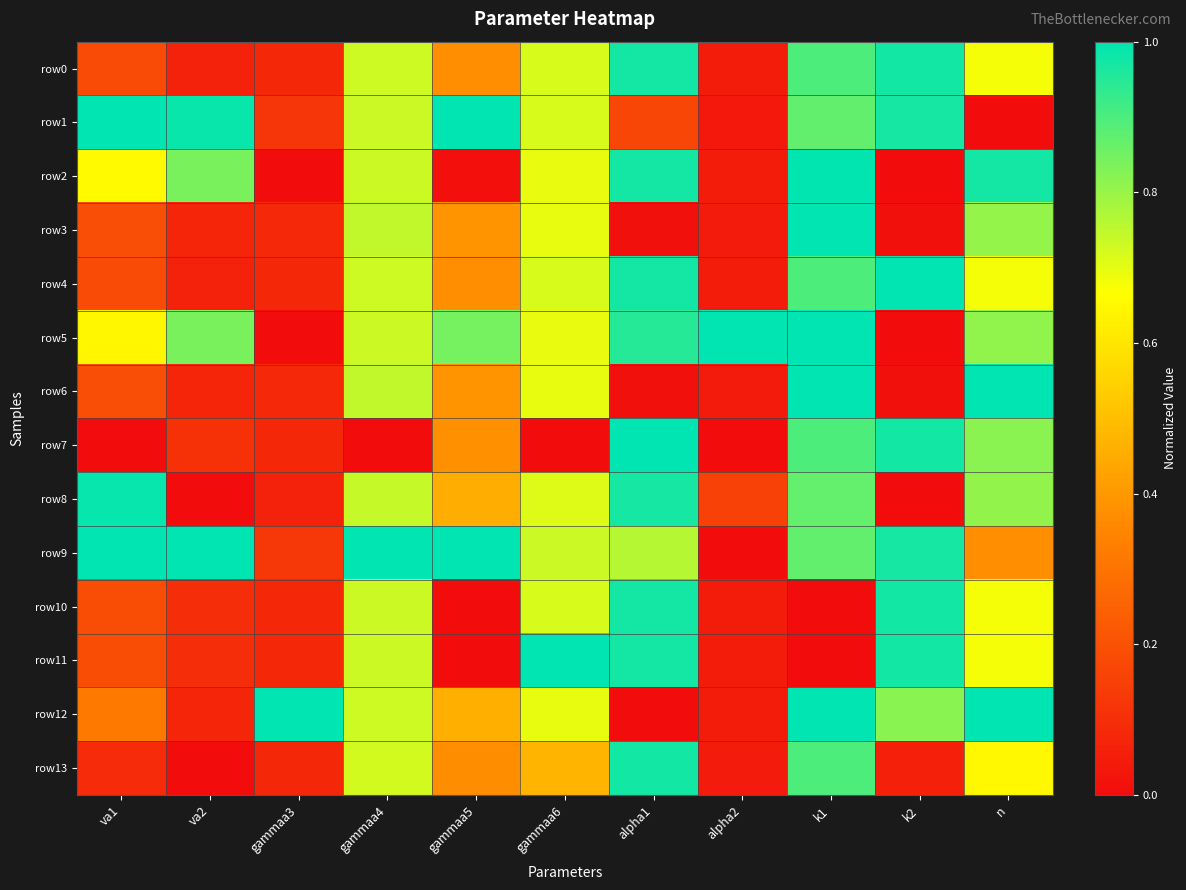

Reading left to right, transcribe all the data shown in this chart.

row0: va1=0.2	va2=0.1	gammaa3=0.1	gammaa4=0.7	gammaa5=0.4	gammaa6=0.7	alpha1=1.0	alpha2=0.0	k1=0.9	k2=1.0	n=0.7
row1: va1=1.0	va2=1.0	gammaa3=0.1	gammaa4=0.7	gammaa5=1.0	gammaa6=0.7	alpha1=0.2	alpha2=0.0	k1=0.9	k2=1.0	n=0.0
row2: va1=0.7	va2=0.8	gammaa3=0.0	gammaa4=0.7	gammaa5=0.0	gammaa6=0.7	alpha1=1.0	alpha2=0.0	k1=1.0	k2=0.0	n=1.0
row3: va1=0.2	va2=0.1	gammaa3=0.1	gammaa4=0.7	gammaa5=0.4	gammaa6=0.7	alpha1=0.0	alpha2=0.0	k1=1.0	k2=0.0	n=0.8
row4: va1=0.2	va2=0.1	gammaa3=0.1	gammaa4=0.7	gammaa5=0.4	gammaa6=0.7	alpha1=1.0	alpha2=0.0	k1=0.9	k2=1.0	n=0.7
row5: va1=0.6	va2=0.8	gammaa3=0.0	gammaa4=0.7	gammaa5=0.8	gammaa6=0.7	alpha1=0.9	alpha2=1.0	k1=1.0	k2=0.0	n=0.8
row6: va1=0.2	va2=0.1	gammaa3=0.1	gammaa4=0.7	gammaa5=0.4	gammaa6=0.7	alpha1=0.0	alpha2=0.0	k1=1.0	k2=0.0	n=1.0
row7: va1=0.0	va2=0.1	gammaa3=0.1	gammaa4=0.0	gammaa5=0.4	gammaa6=0.0	alpha1=1.0	alpha2=0.0	k1=0.9	k2=1.0	n=0.8
row8: va1=1.0	va2=0.0	gammaa3=0.1	gammaa4=0.7	gammaa5=0.5	gammaa6=0.7	alpha1=1.0	alpha2=0.2	k1=0.9	k2=0.0	n=0.8
row9: va1=1.0	va2=1.0	gammaa3=0.1	gammaa4=1.0	gammaa5=1.0	gammaa6=0.7	alpha1=0.8	alpha2=0.0	k1=0.9	k2=1.0	n=0.4
row10: va1=0.2	va2=0.1	gammaa3=0.1	gammaa4=0.7	gammaa5=0.0	gammaa6=0.7	alpha1=1.0	alpha2=0.0	k1=0.0	k2=1.0	n=0.7
row11: va1=0.2	va2=0.1	gammaa3=0.1	gammaa4=0.7	gammaa5=0.0	gammaa6=1.0	alpha1=1.0	alpha2=0.0	k1=0.0	k2=1.0	n=0.7
row12: va1=0.3	va2=0.1	gammaa3=1.0	gammaa4=0.7	gammaa5=0.5	gammaa6=0.7	alpha1=0.0	alpha2=0.0	k1=1.0	k2=0.8	n=1.0
row13: va1=0.1	va2=0.0	gammaa3=0.1	gammaa4=0.7	gammaa5=0.4	gammaa6=0.5	alpha1=1.0	alpha2=0.0	k1=0.9	k2=0.1	n=0.6